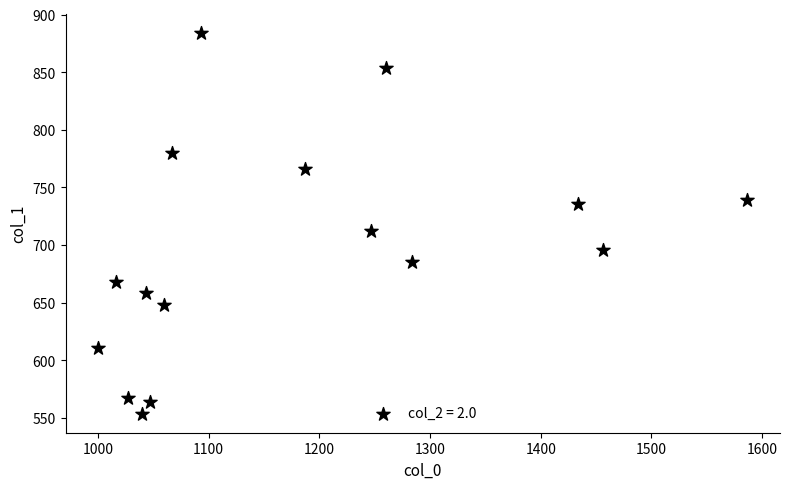

What is the range of X values (max minus min)?

586.7